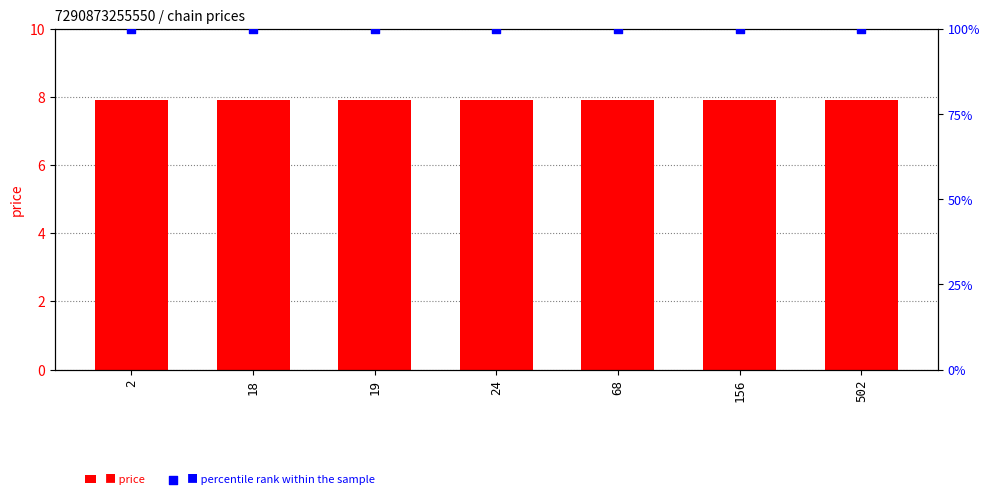

What is the total value across all series at 68?

17.9